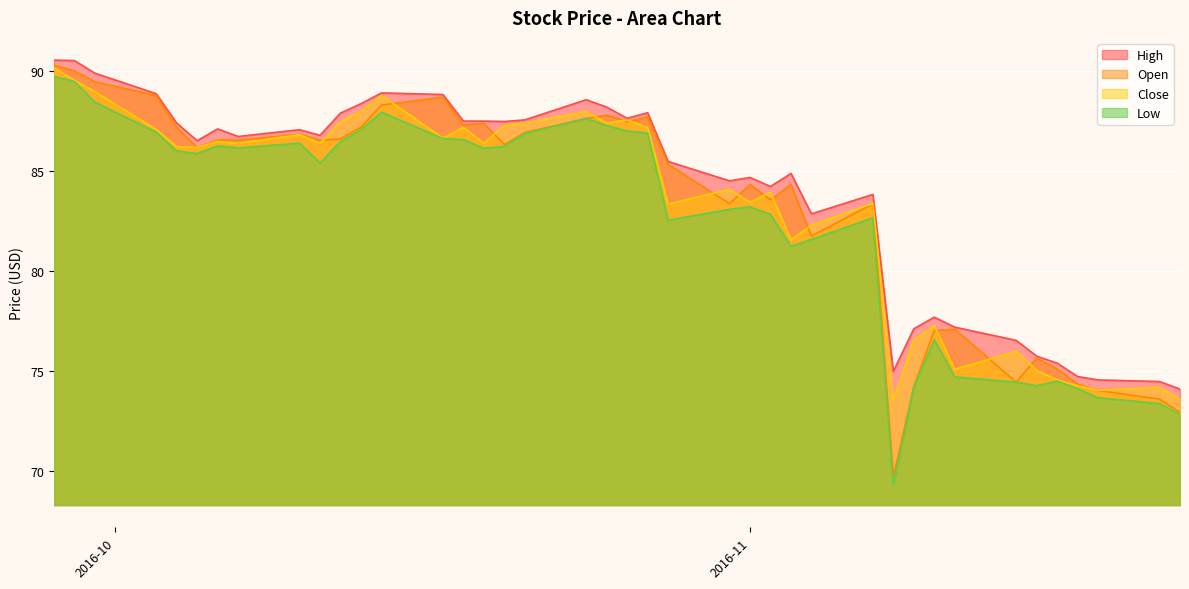

What is the highest value of the Low series?

89.7